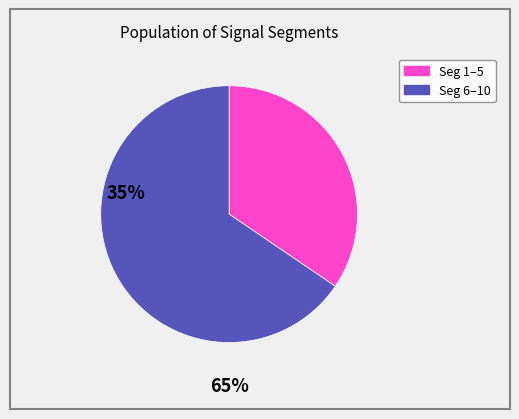

How many segments does this pie chart have?

2